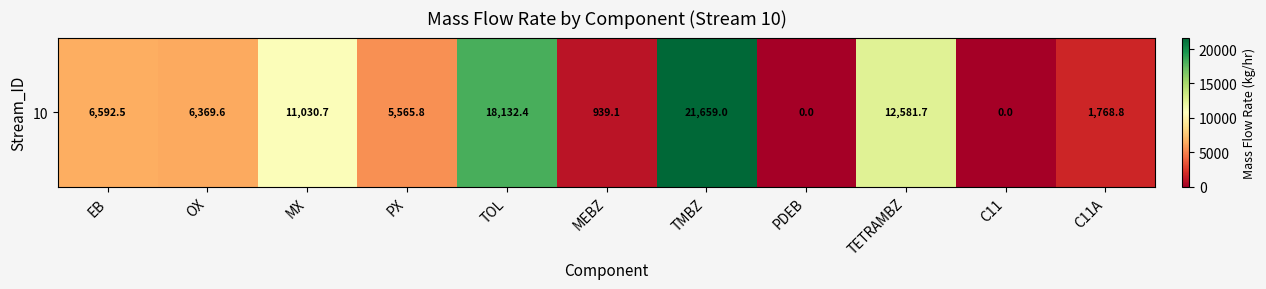

Which category has the lowest value across all series?

PDEB